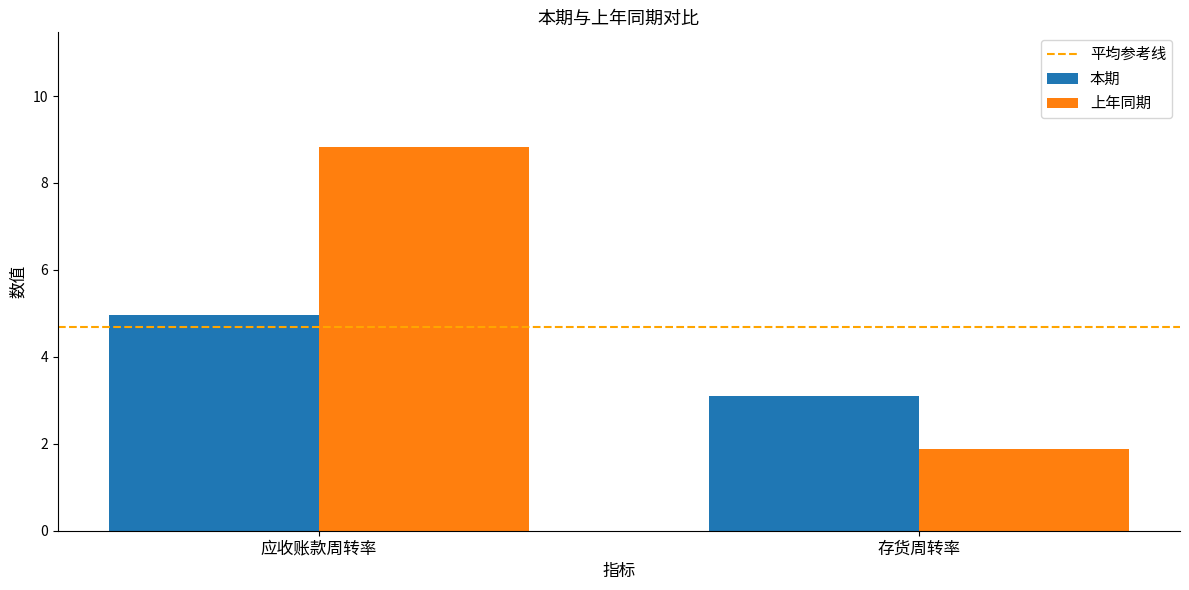

What is the value of the 上年同期 bar at the 1st from the left?

8.8